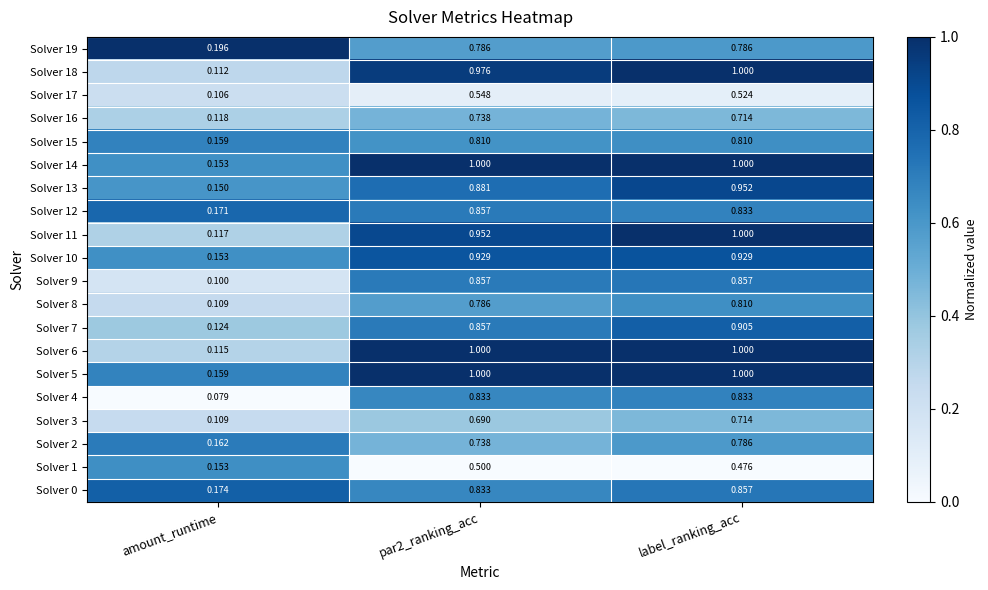

Where is Solver 6 nearest to the value 0?

amount_runtime